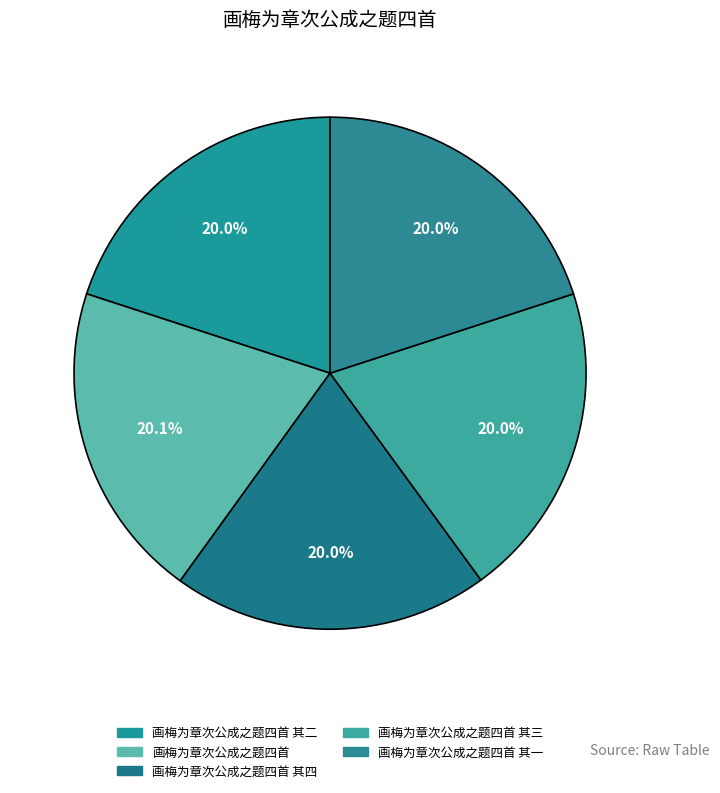

What is the change in value from 画梅为章次公成之题四首 其四 to 画梅为章次公成之题四首 其一?

-3